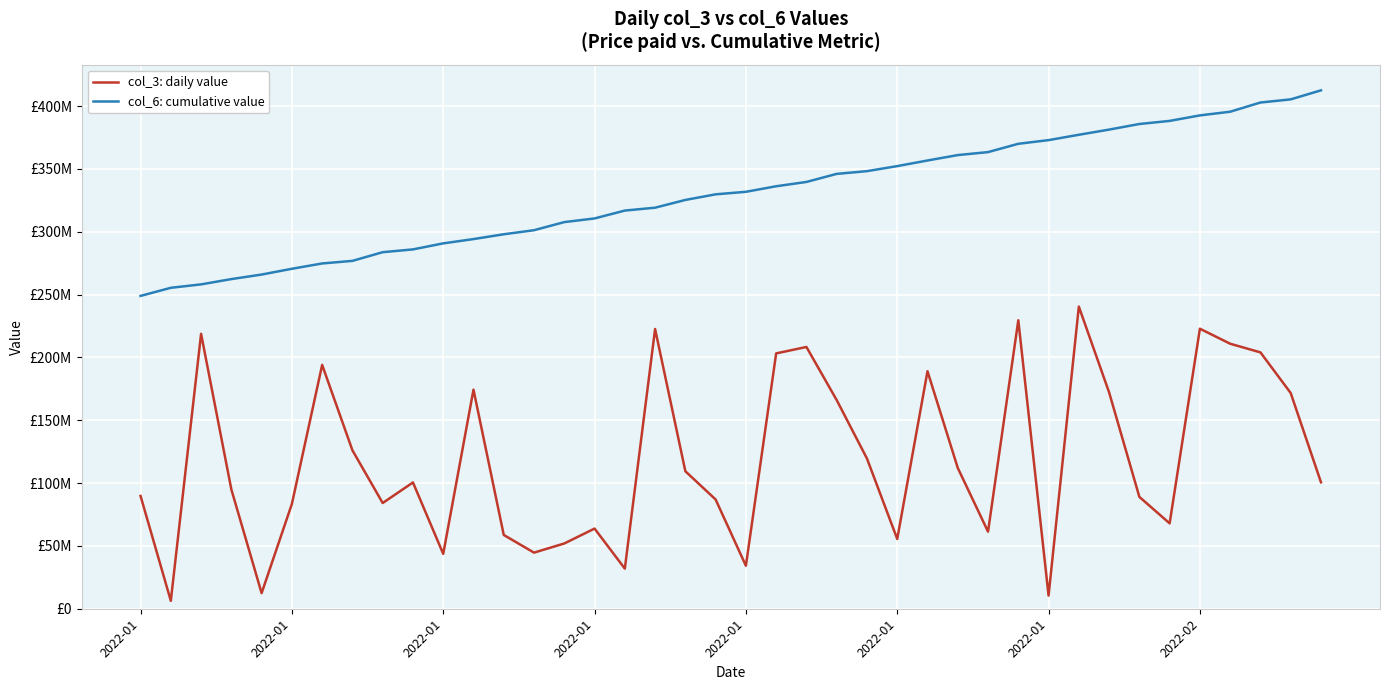

What is the label of the 35th point from the left?

34